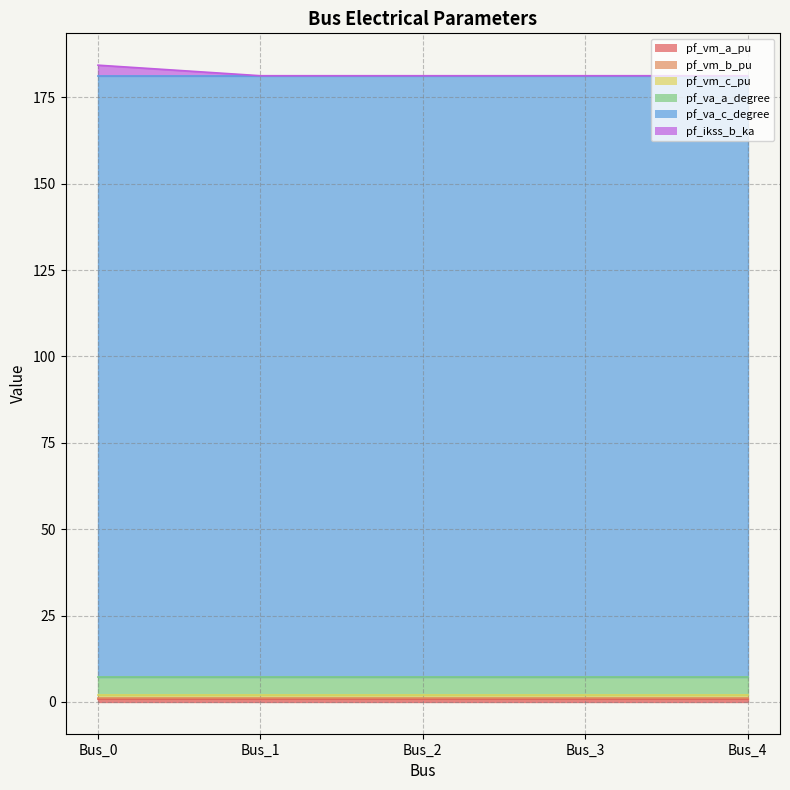

True or false: pf_vm_b_pu has a value of 0.2 at Bus_3.

True